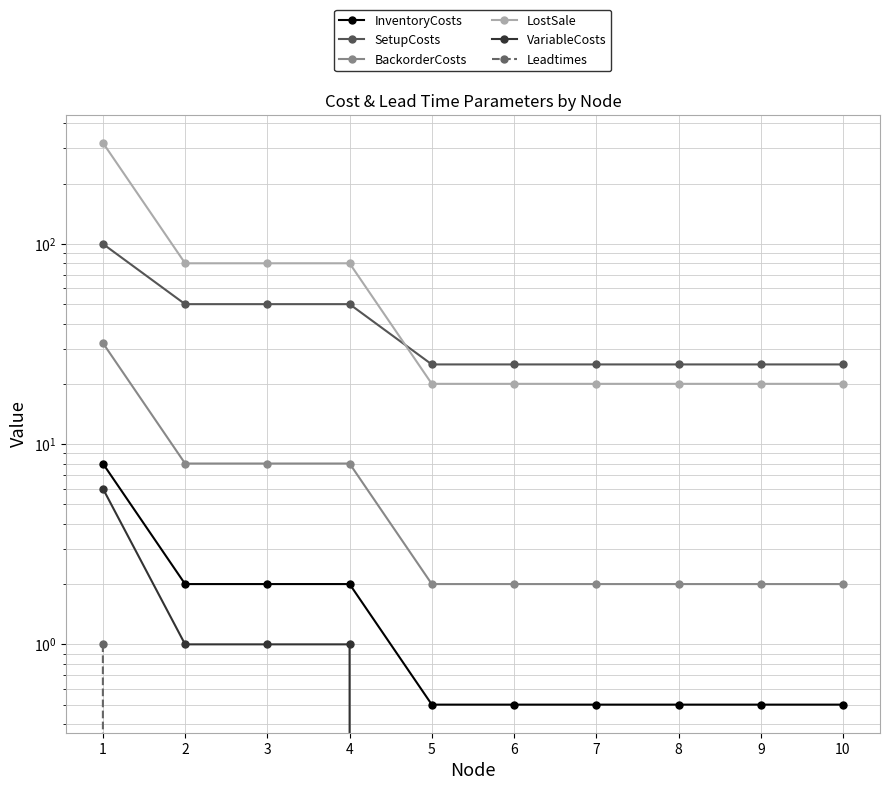

The VariableCosts series shows 2.9 at 5. True or false?

False